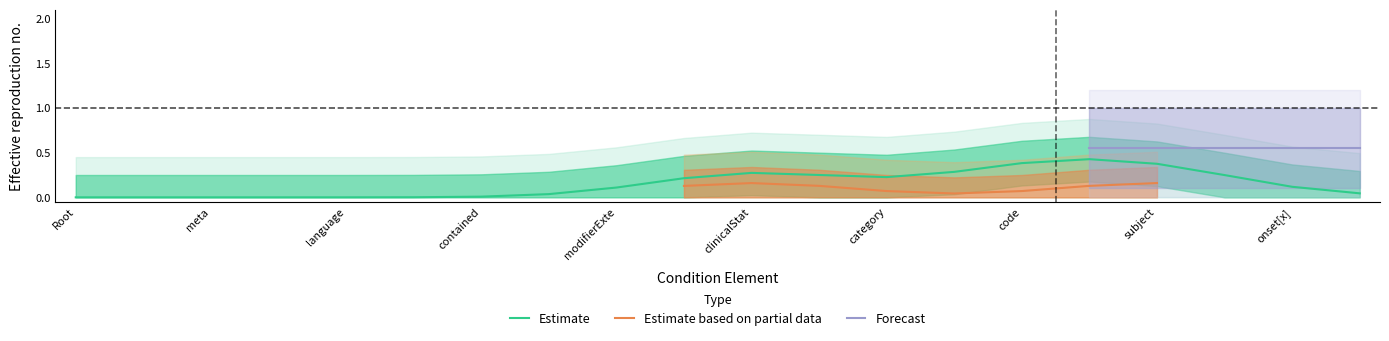

What is the greatest value displayed?

1